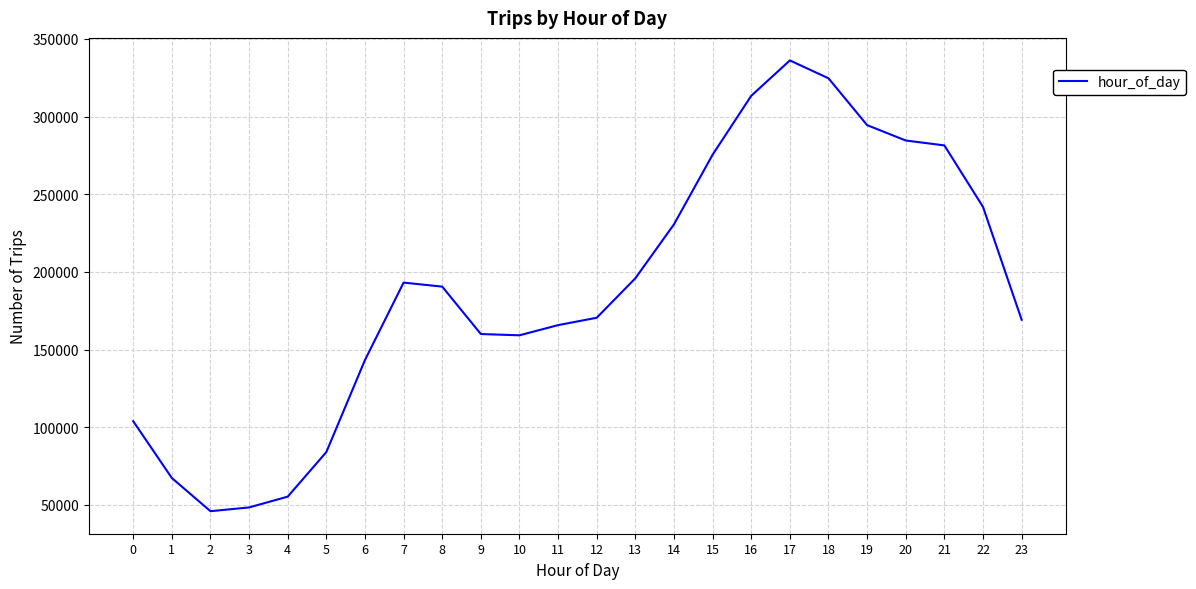

What is the difference between the maximum and minimum values?

290325